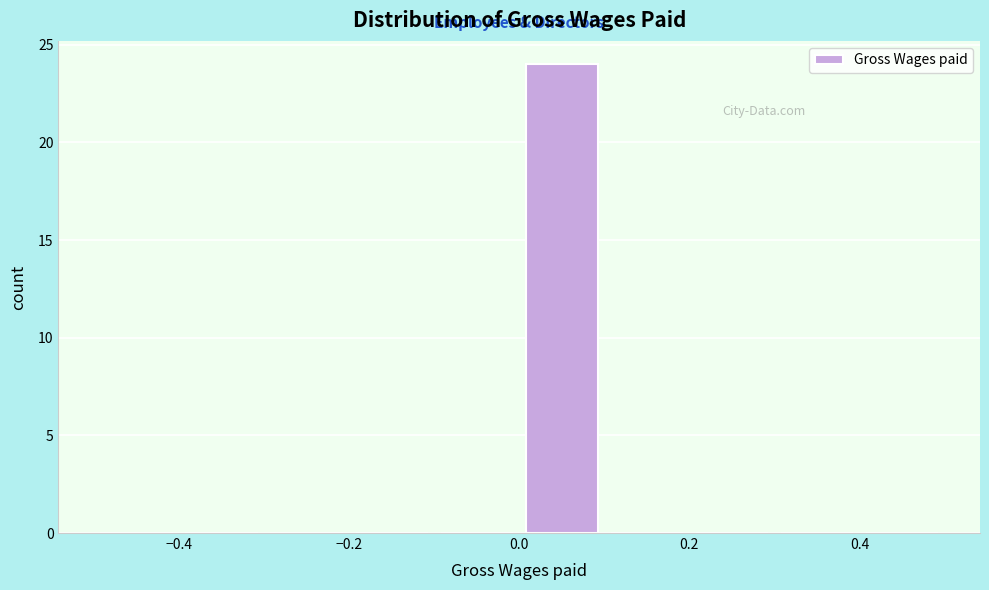

Over which range of the x-axis is the bar tallest?

0.0 to 0.1